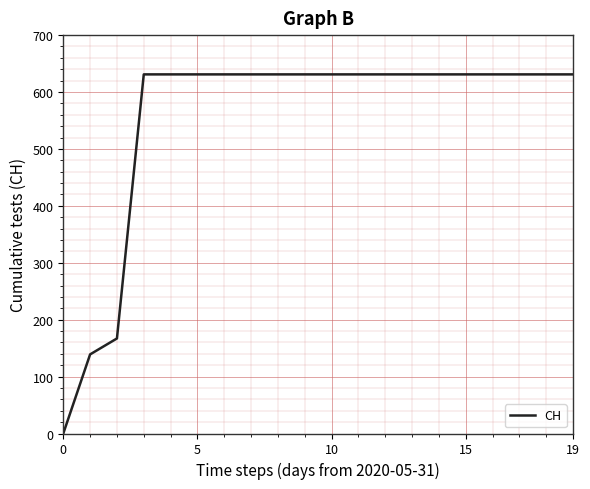

What is the maximum value shown in the chart?

631